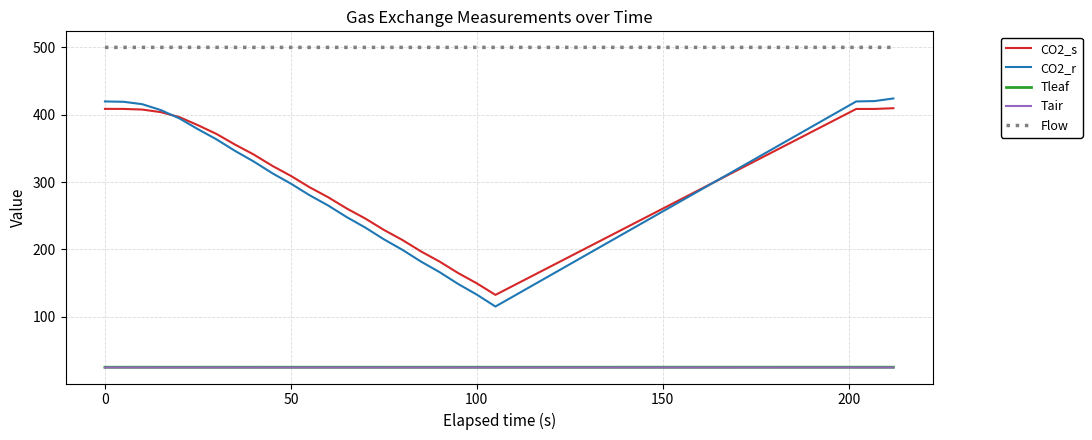

True or false: Flow and Tair cross at least once.

False